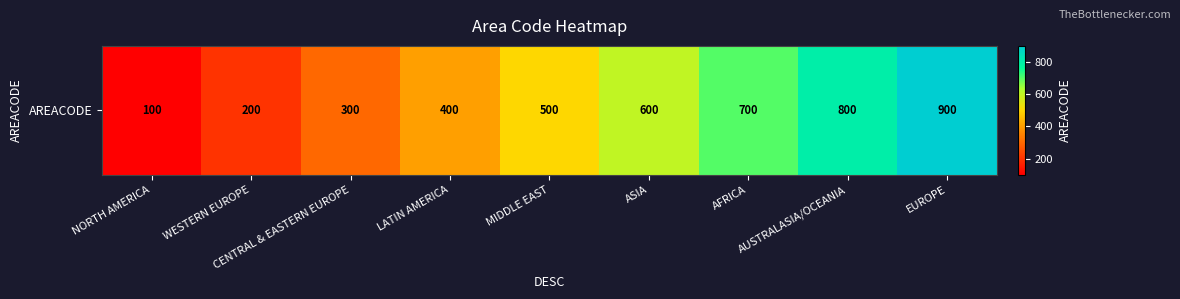

The value at AFRICA is 700. True or false?

True